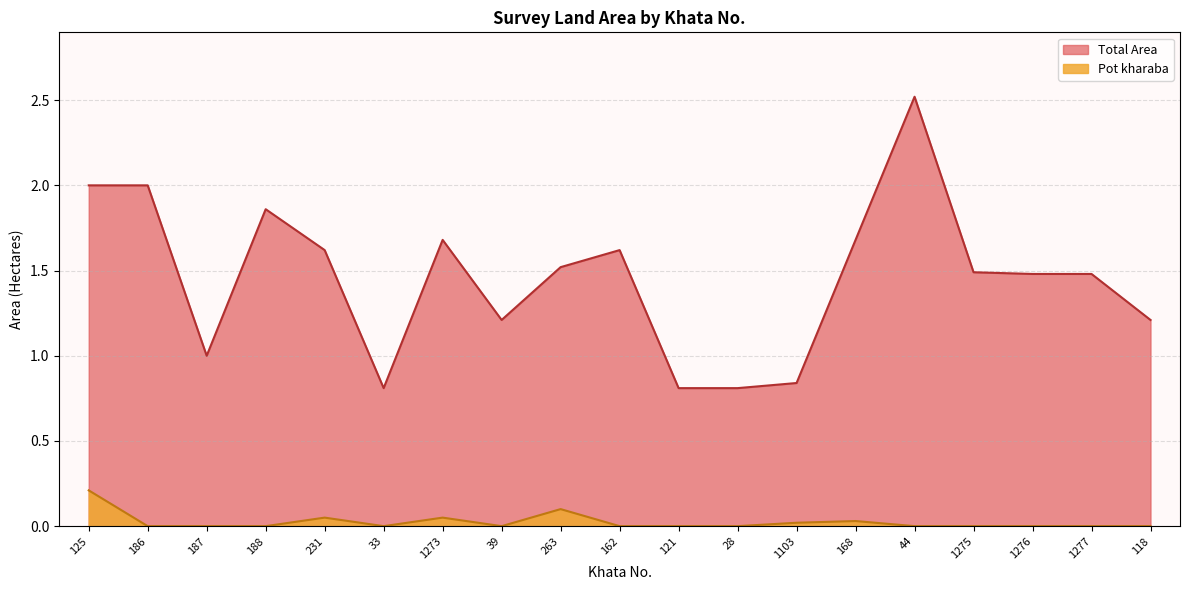

At which label does Total Area reach its minimum?

33